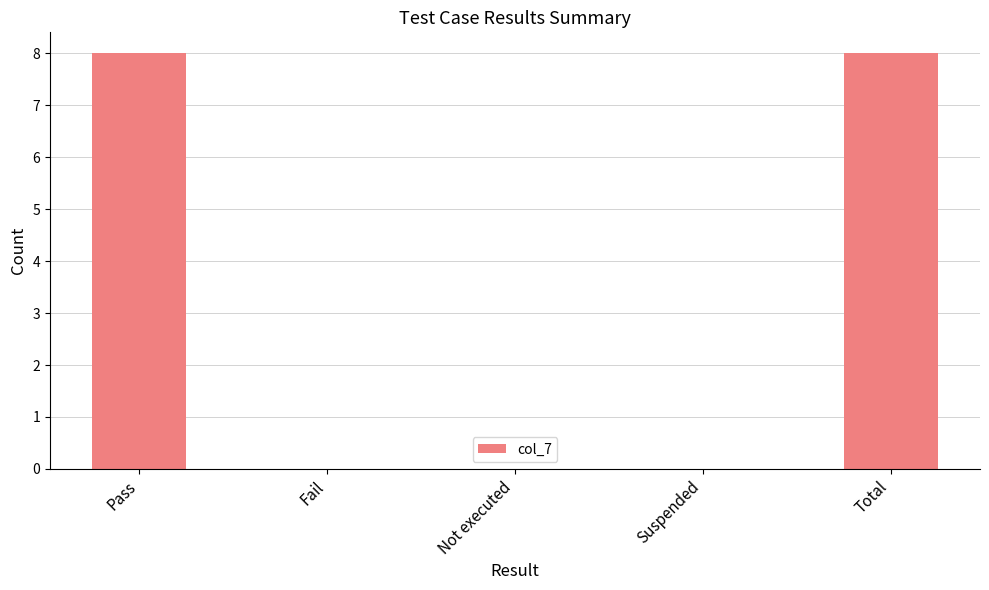

What is the greatest value displayed?

8